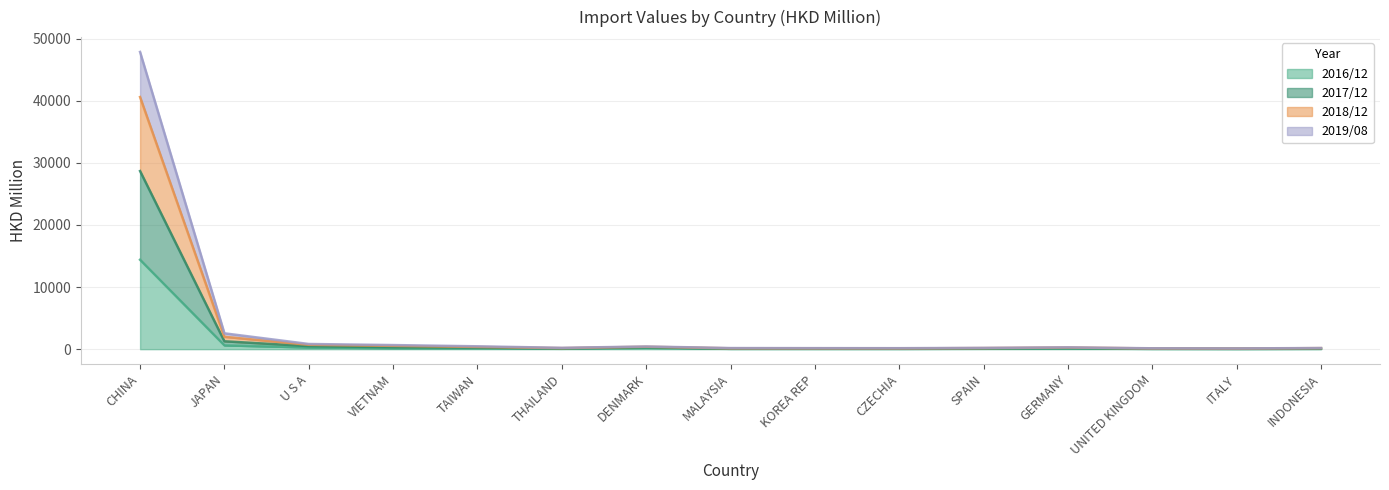

At how many categories does at least one series exceed 8323?

1